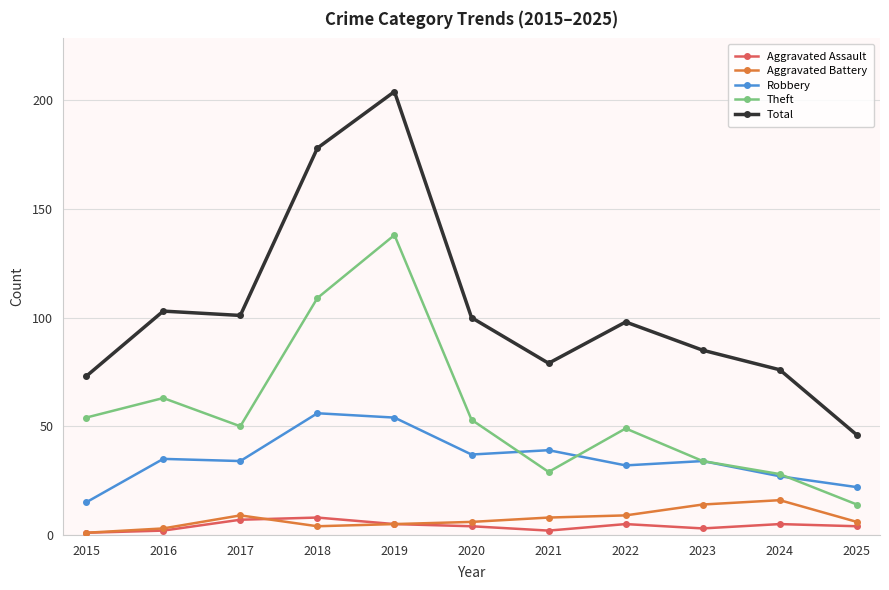

What is the value of the Aggravated Battery point at the 9th from the left?

14